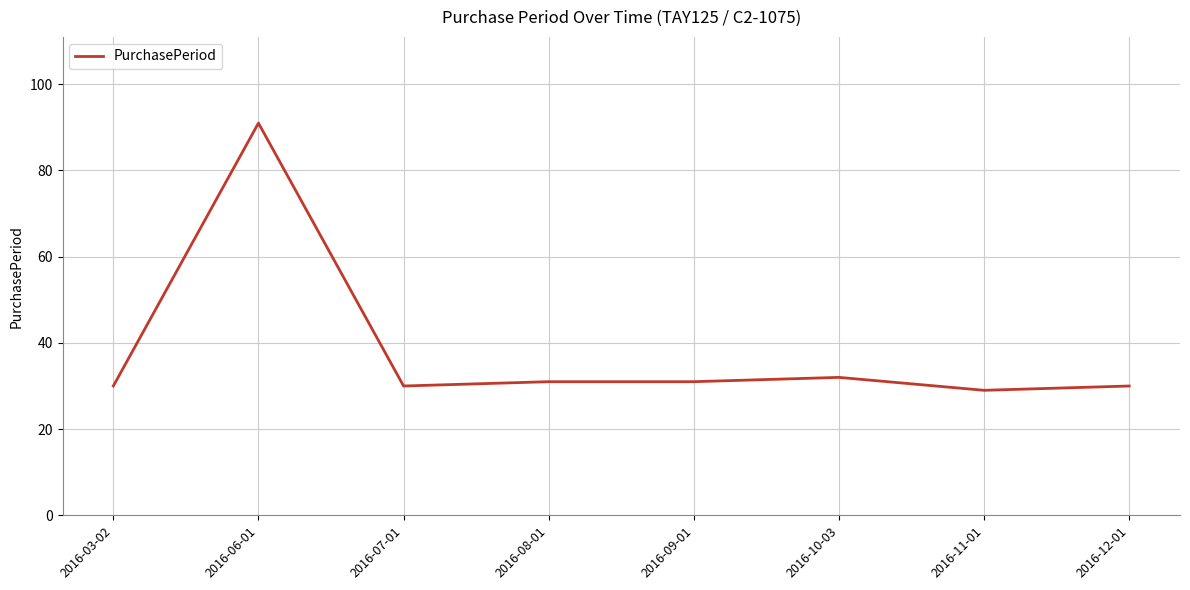

What value does the data have at 2016-06-01, to the nearest 5?

90